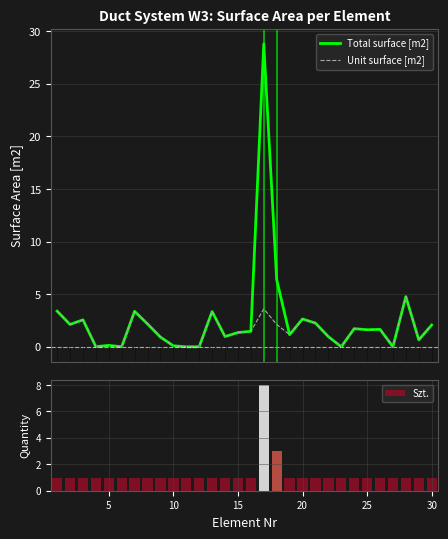

List the series in order of their overall mean, highest first.

Total surface [m2], Unit surface [m2]